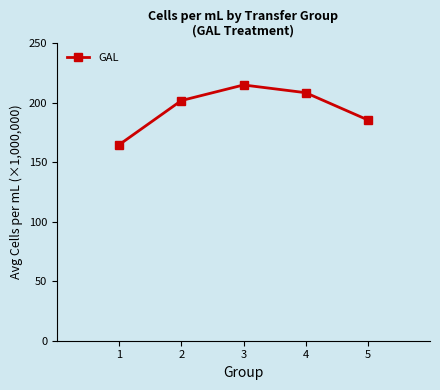

What is the difference between the maximum and minimum values?

50.2